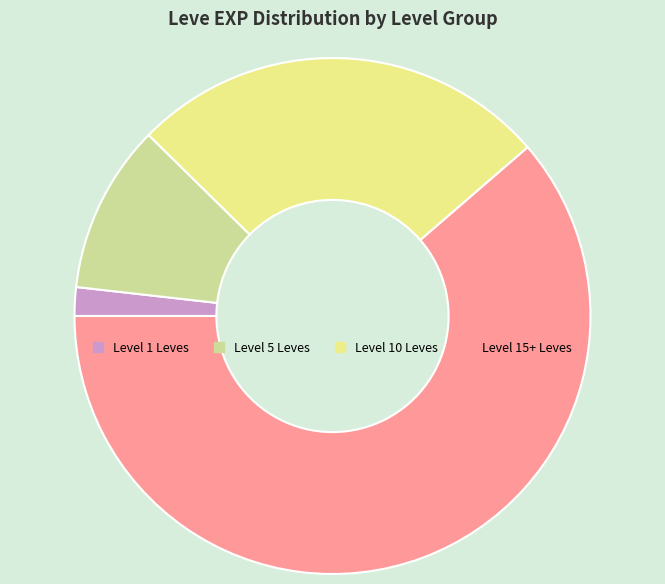

How many slices are in this pie chart?

4